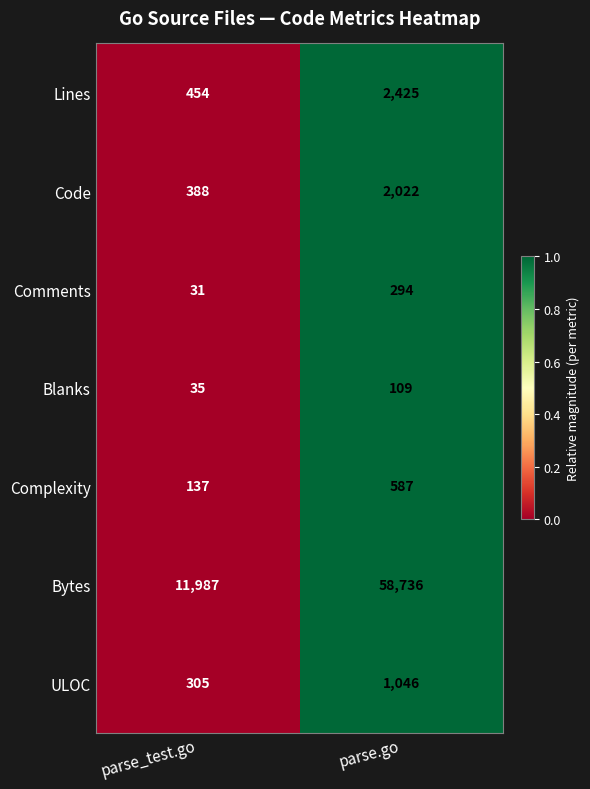

What is the lowest value of the Code series?

388